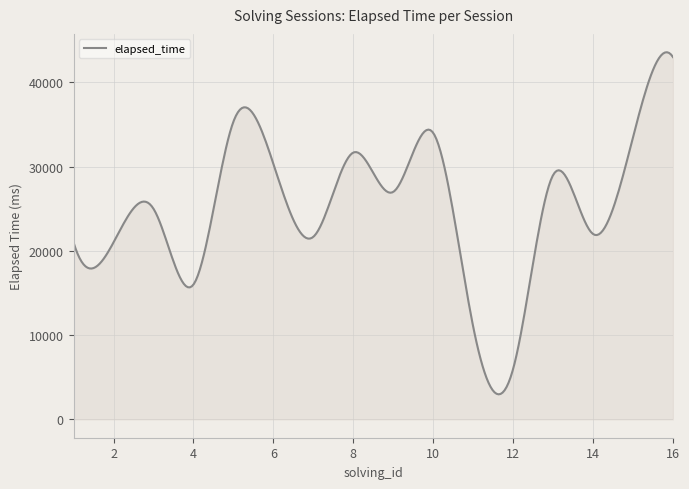

How many distinct data groups are displayed?

1